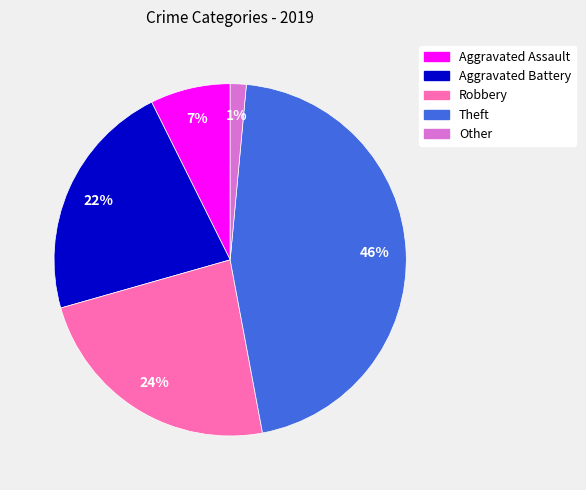

Does Aggravated Battery represent more than half of the total?

No